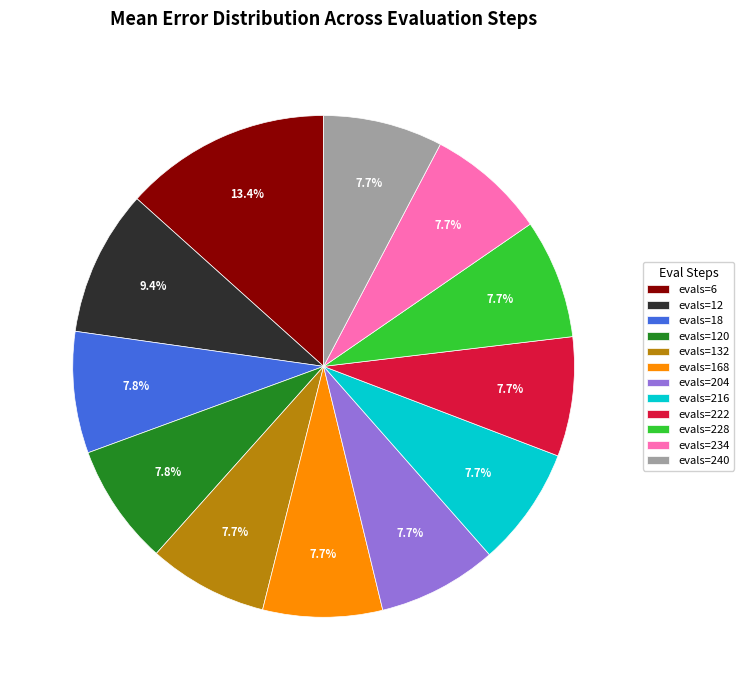

What percentage is the evals=234 slice, to the nearest percent?

8%